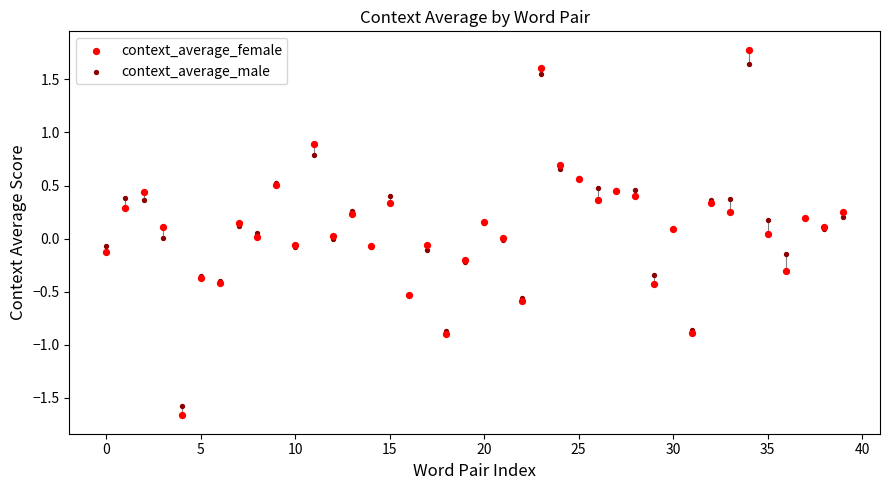

Which series has the widest spread of Y values?

context_average_female